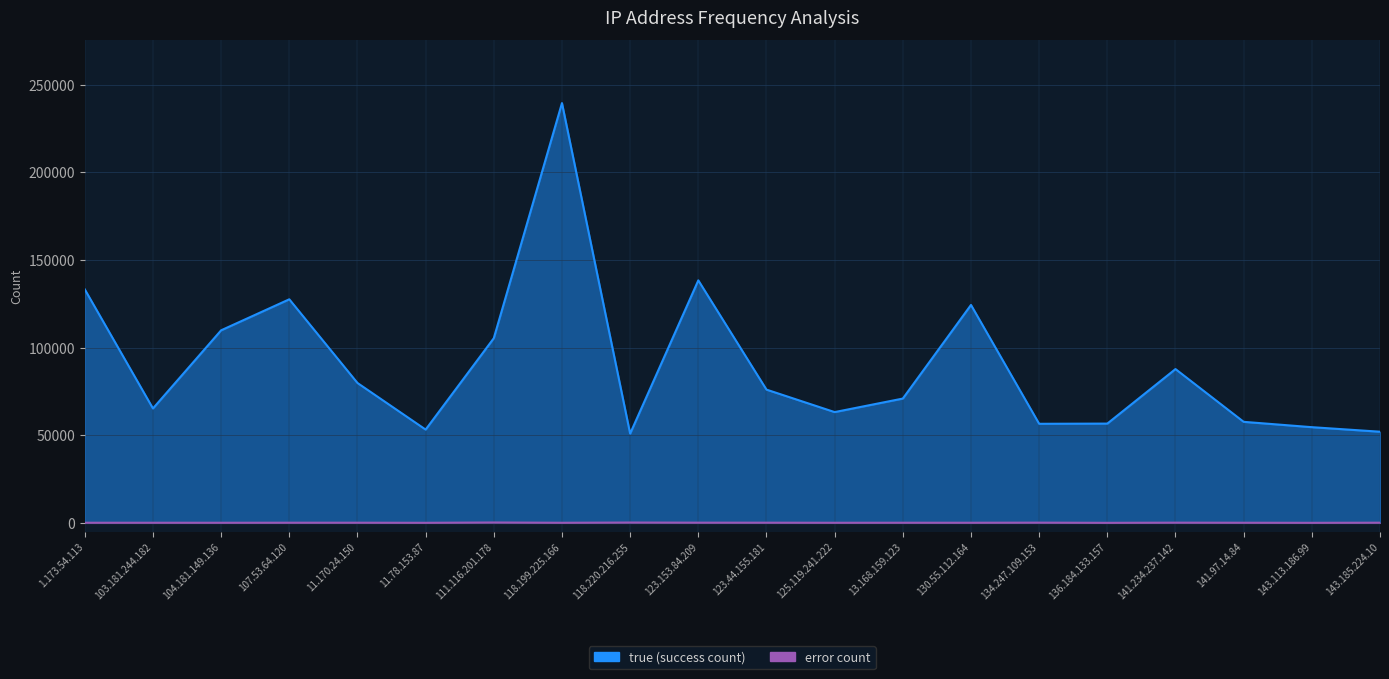

Reading right to left, extract all data points from this chart.

true: 52009	54600	57649	87753	56645	56530	124349	70928	63206	76031	138376	50931	239534	105368	53225	79826	127568	109875	65286	133227
error: 91	25	69	113	17	122	68	76	55	98	112	186	54	214	35	87	83	59	68	65